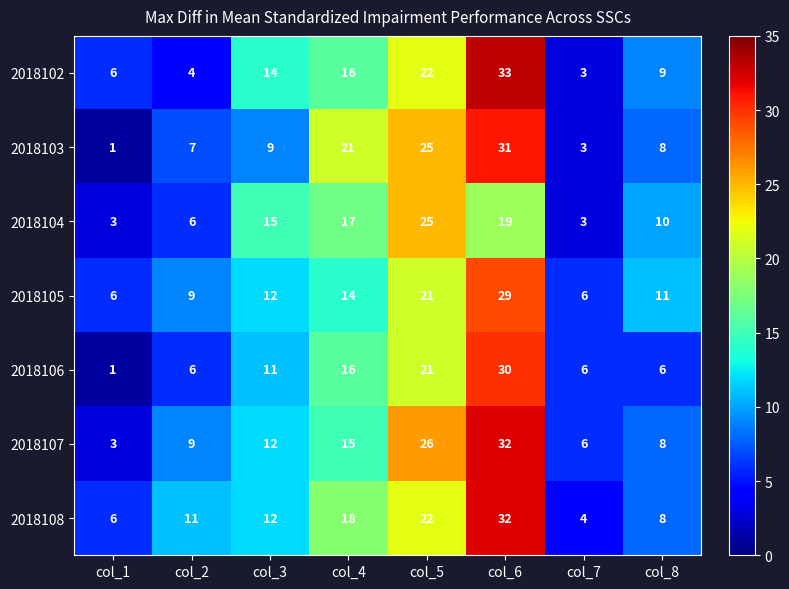

What is the difference between the second highest and second lowest values in the 2018108 series?

16